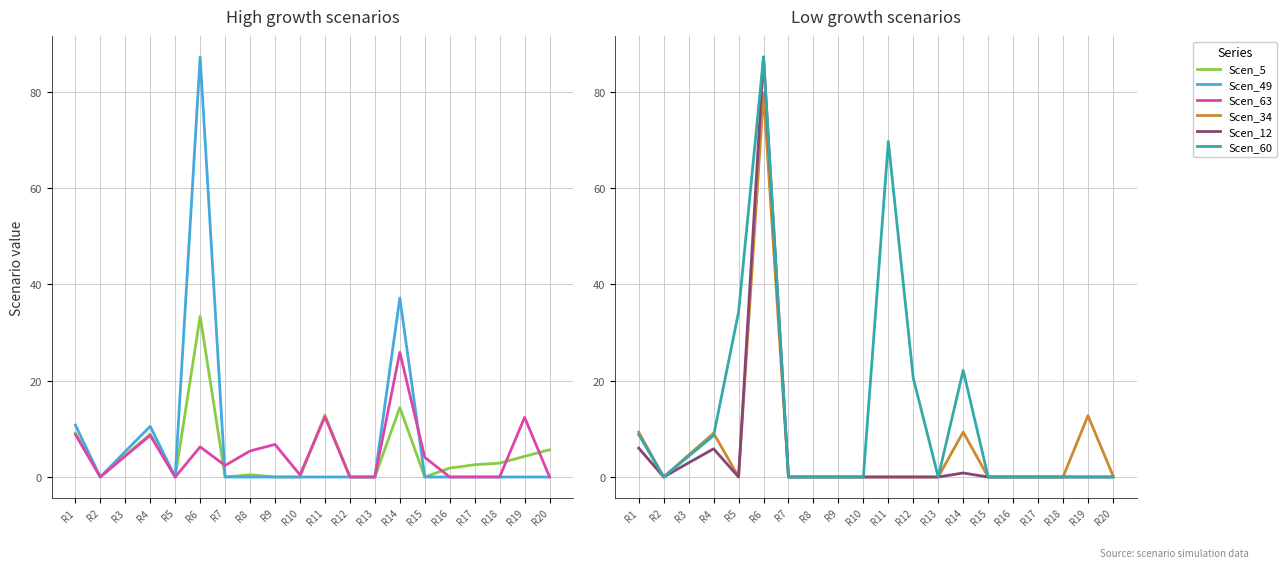

At which label does Scen_12 reach its minimum?

R2